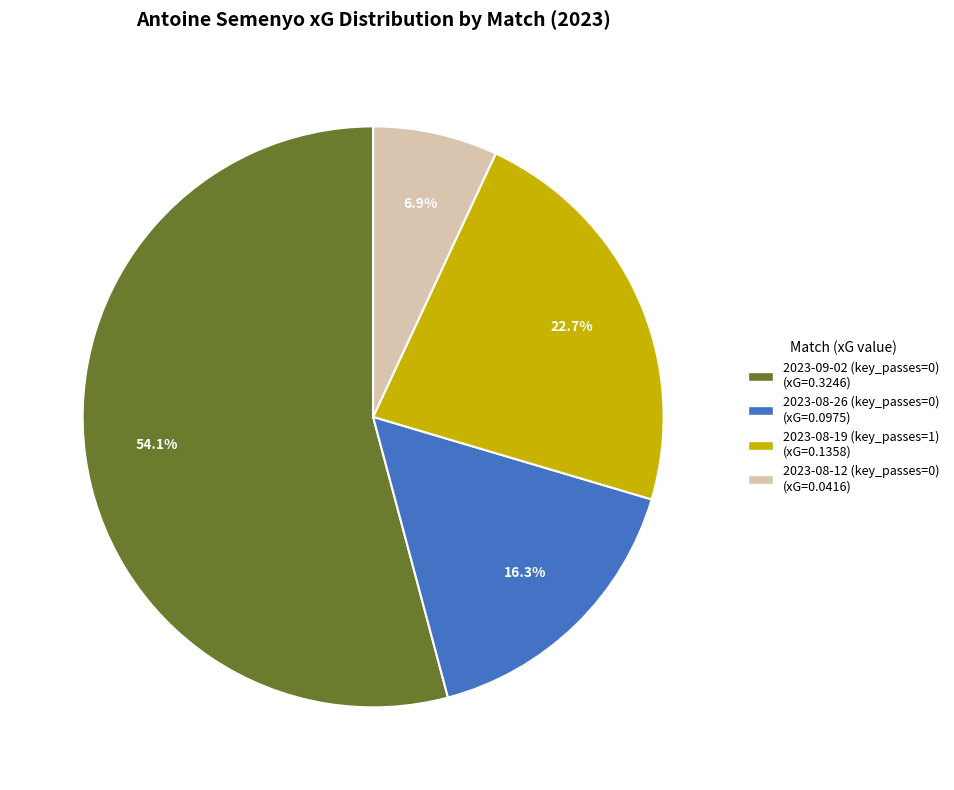

Is 2023-09-02 (key_passes=0) the majority of the pie?

Yes